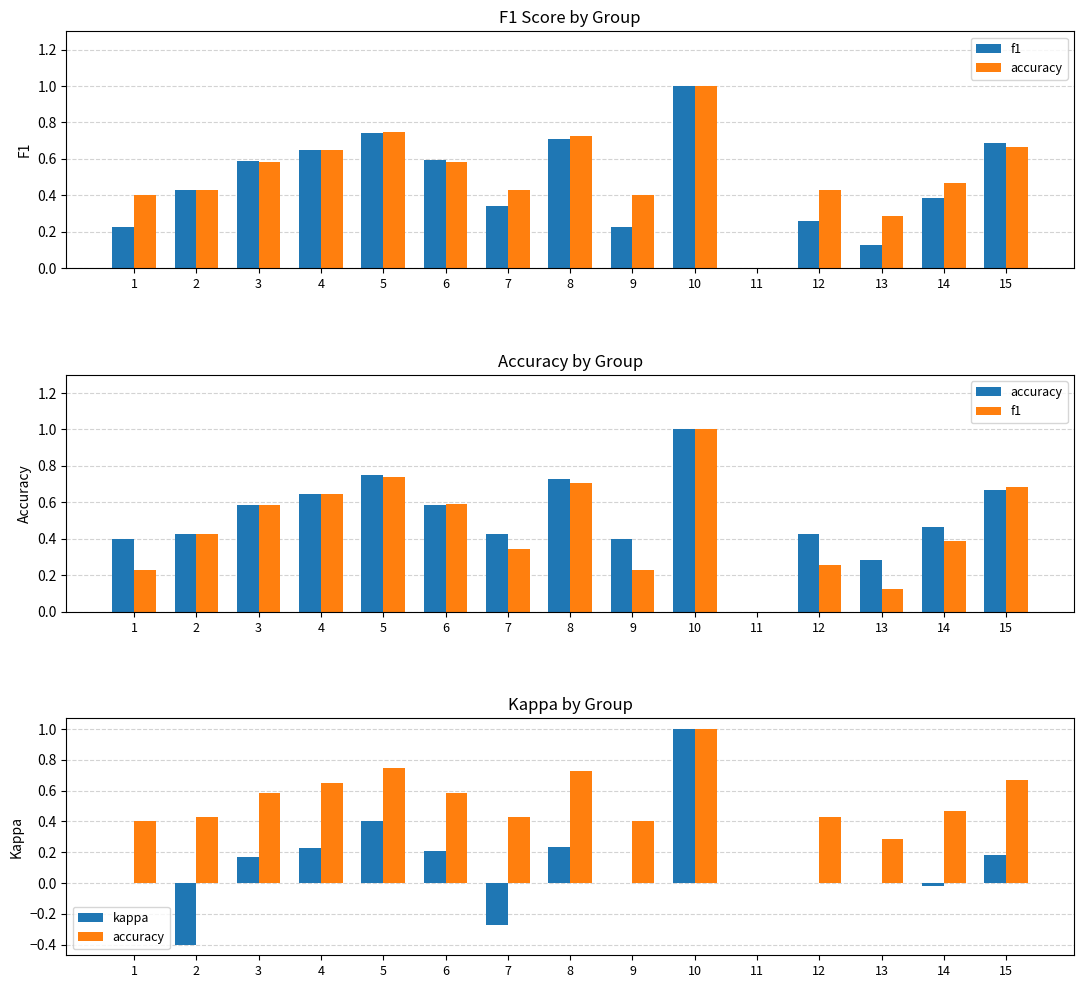

What is the sum of all kappa values?

1.7